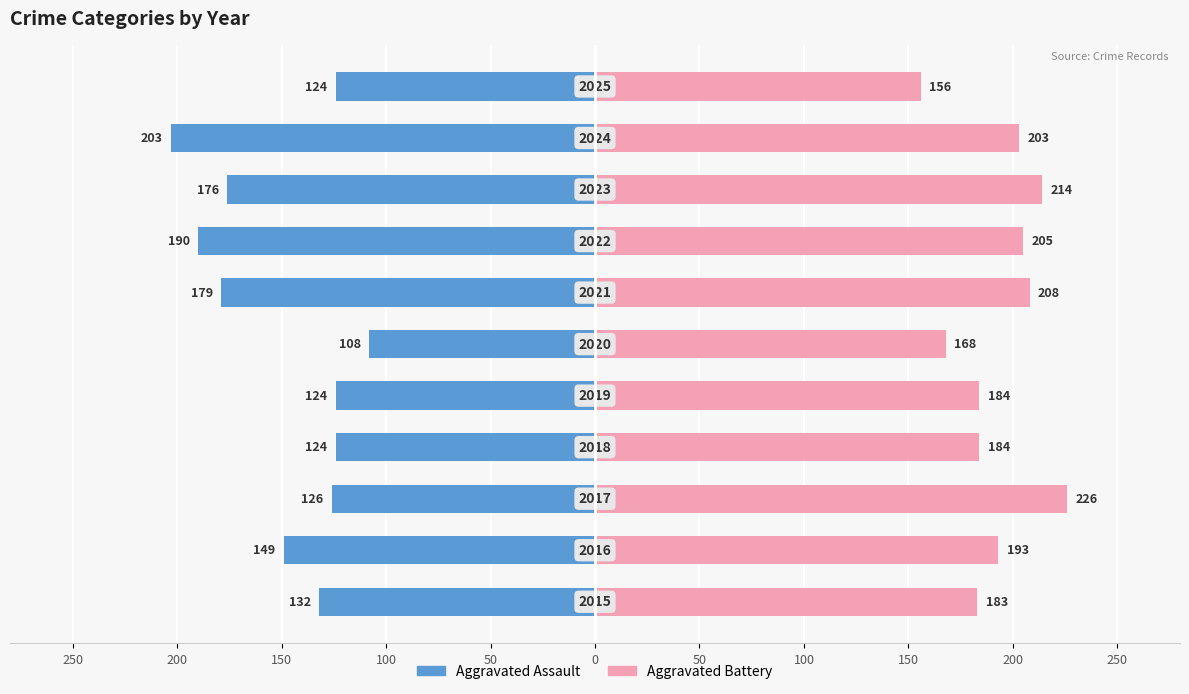

Which has a higher value, 150 or 250?

150